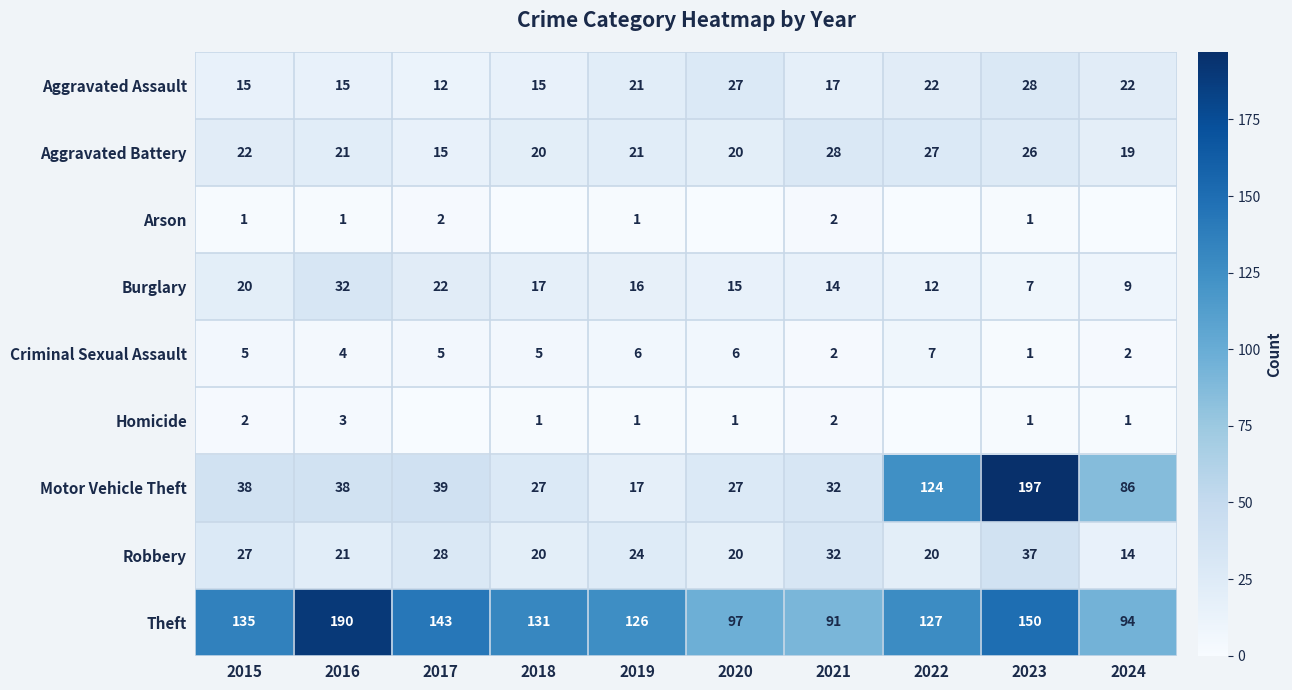

True or false: Robbery has a value of 20 at 2020.

True